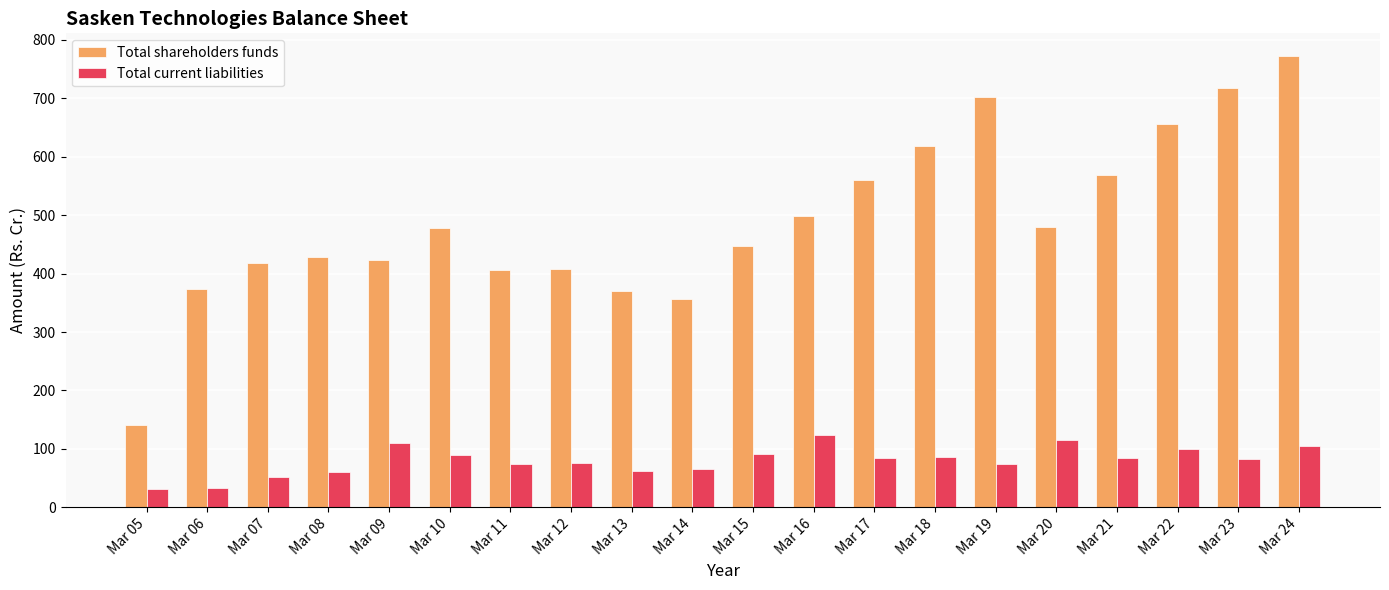

How many series are shown in this chart?

2